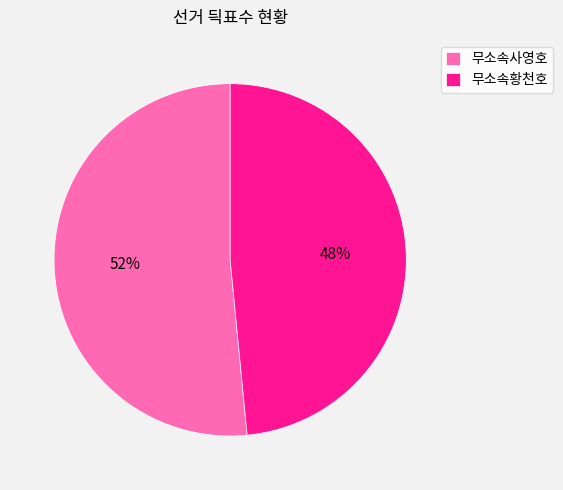

Between 무소속황천호 and 무소속사영호, which is larger?

무소속사영호